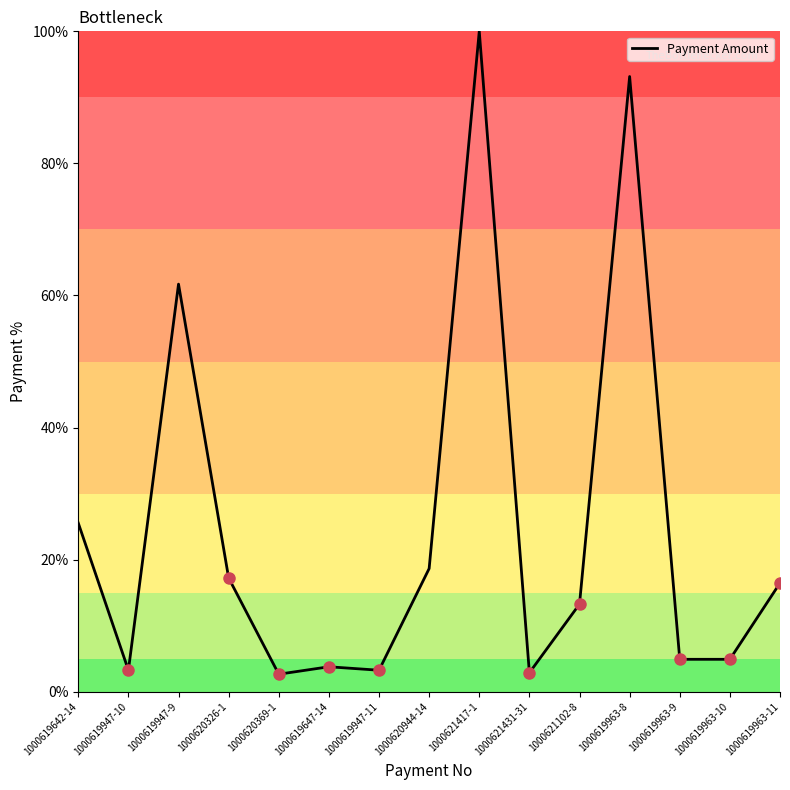

What position from the right is 1000619947-11?

9